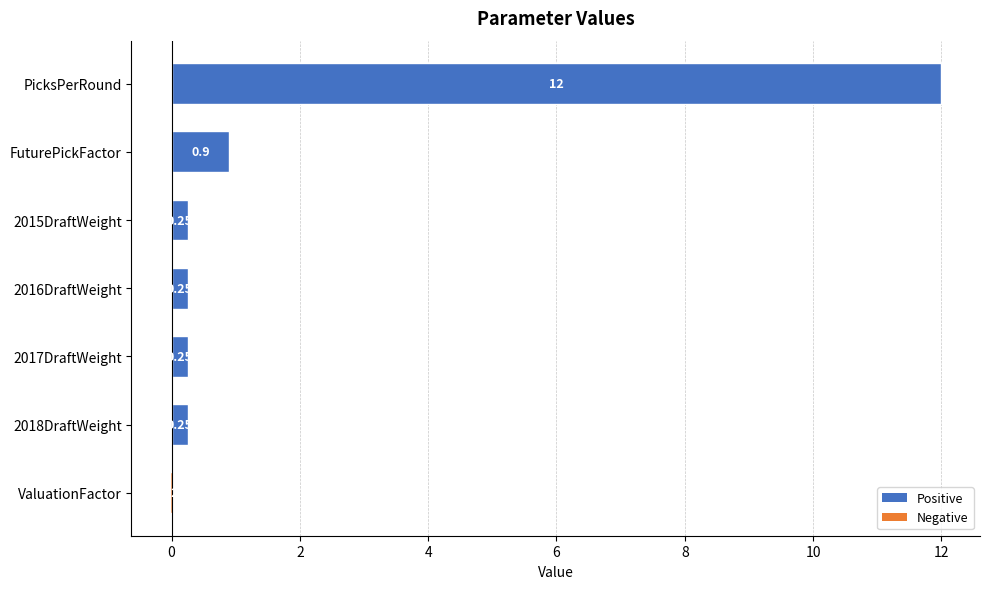

What is the sum of the values at ValuationFactor and PicksPerRound?

12.0